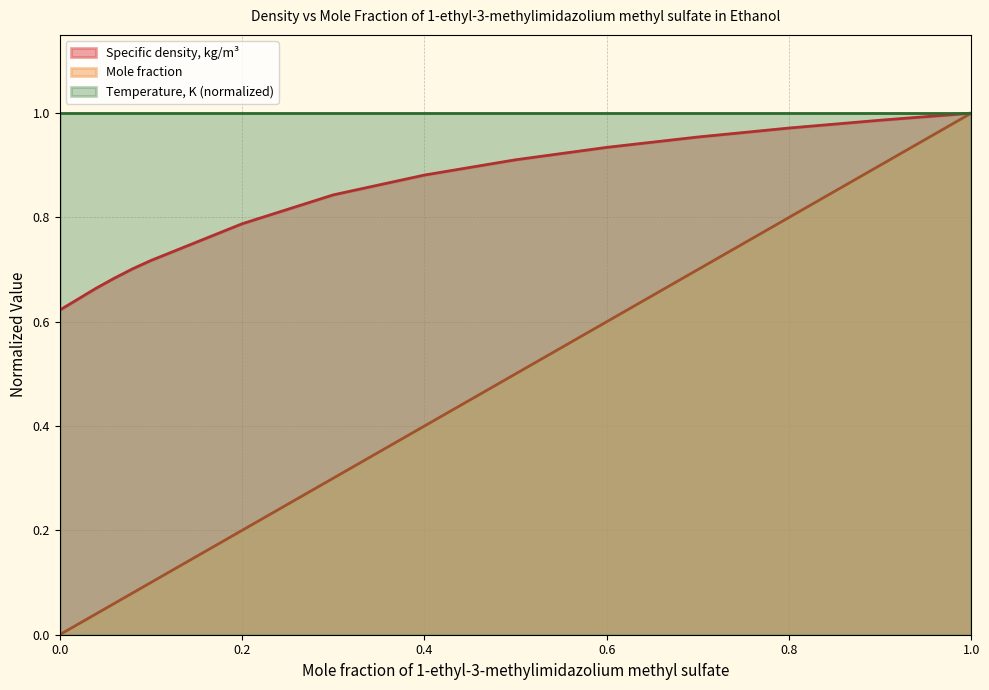

Does the chart display data point markers on the line(s)?

No